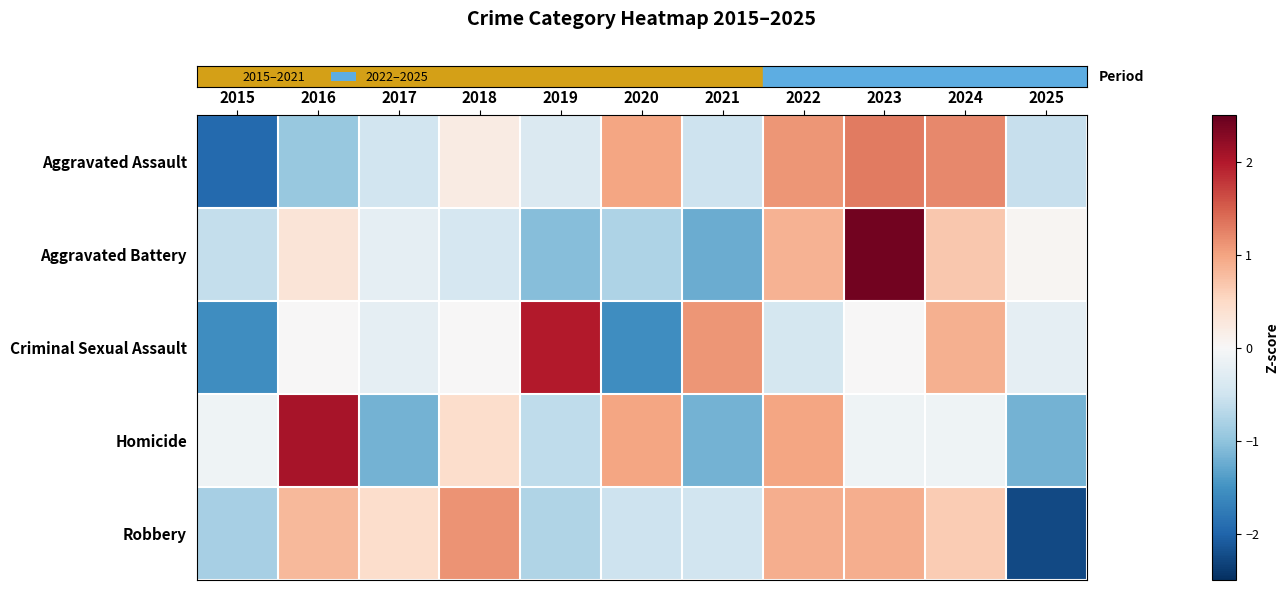

What is the total value across all series at 2024?

3.3